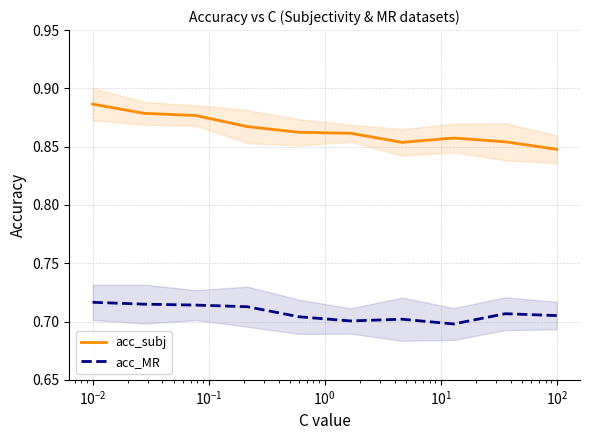

True or false: acc_subj and acc_MR cross at least once.

False